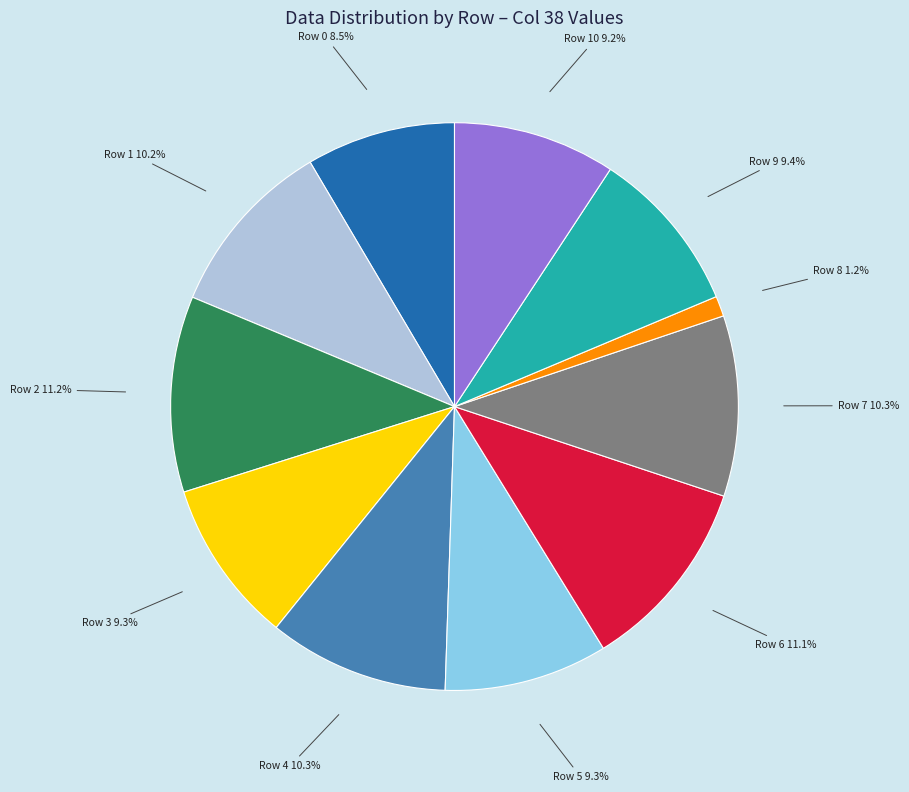

Is there any slice that represents more than half of the pie?

No